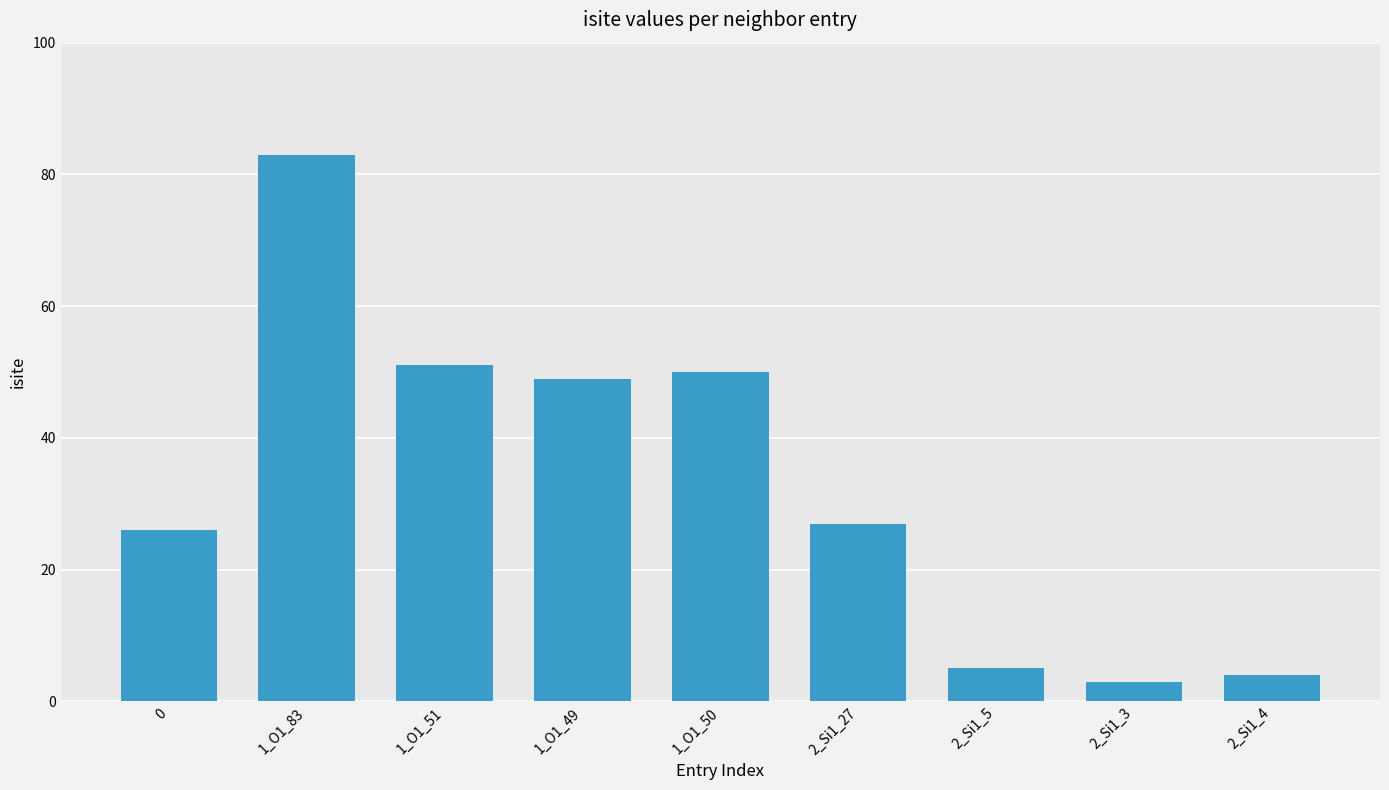

What is the sum of the values at 1_O1_49 and 2_Si1_3?

52